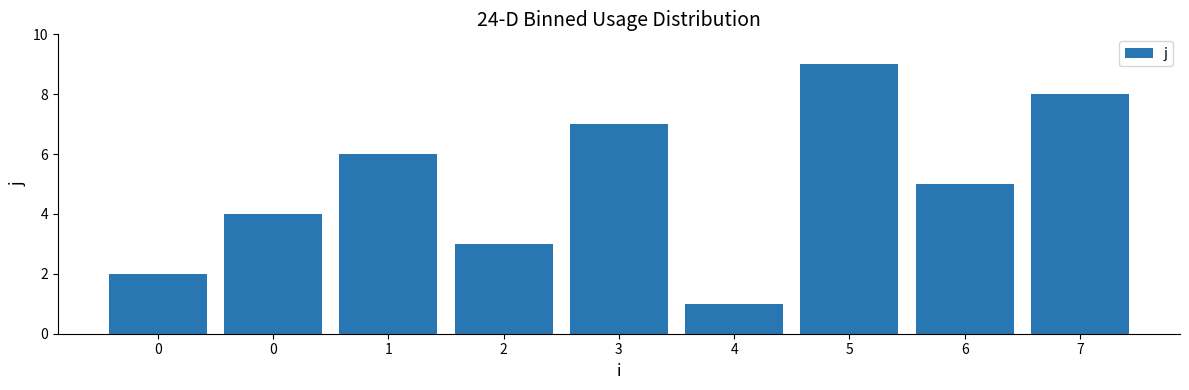

Does the chart contain any negative values?

No